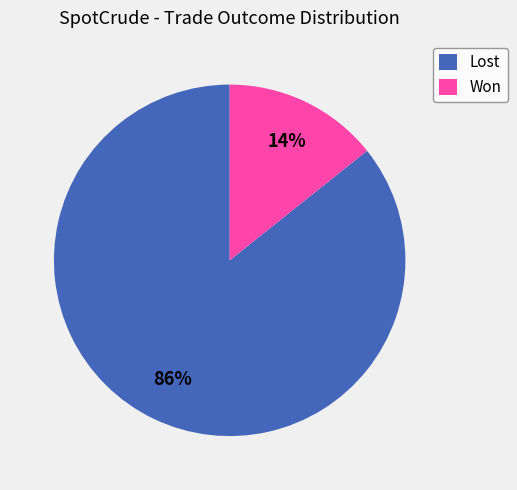

Does any single category account for the majority?

Yes